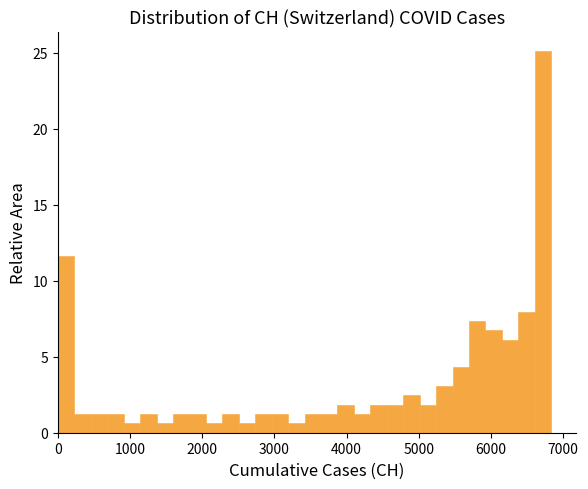

Around what value on the x-axis is the tallest bar? Give the approximate position of its centre, as read against the axis.

6700